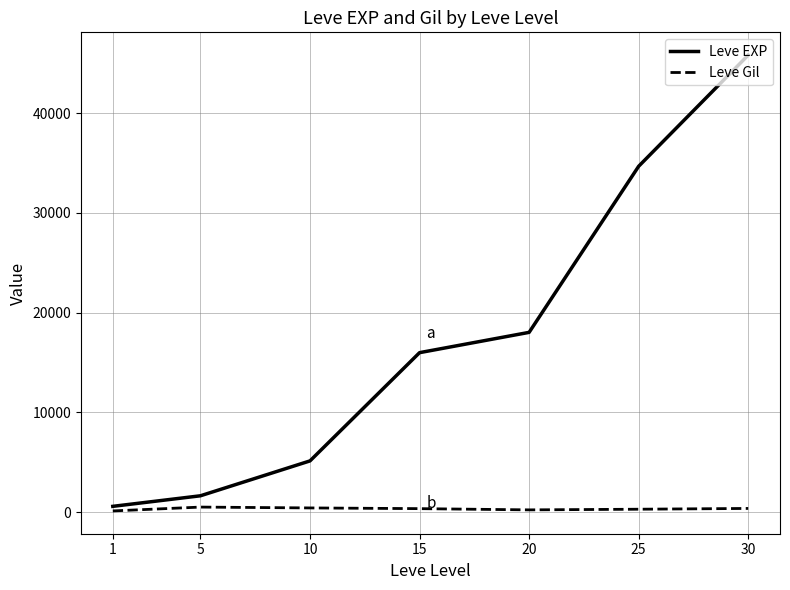

True or false: Leve EXP and Leve Gil intersect in this chart.

False